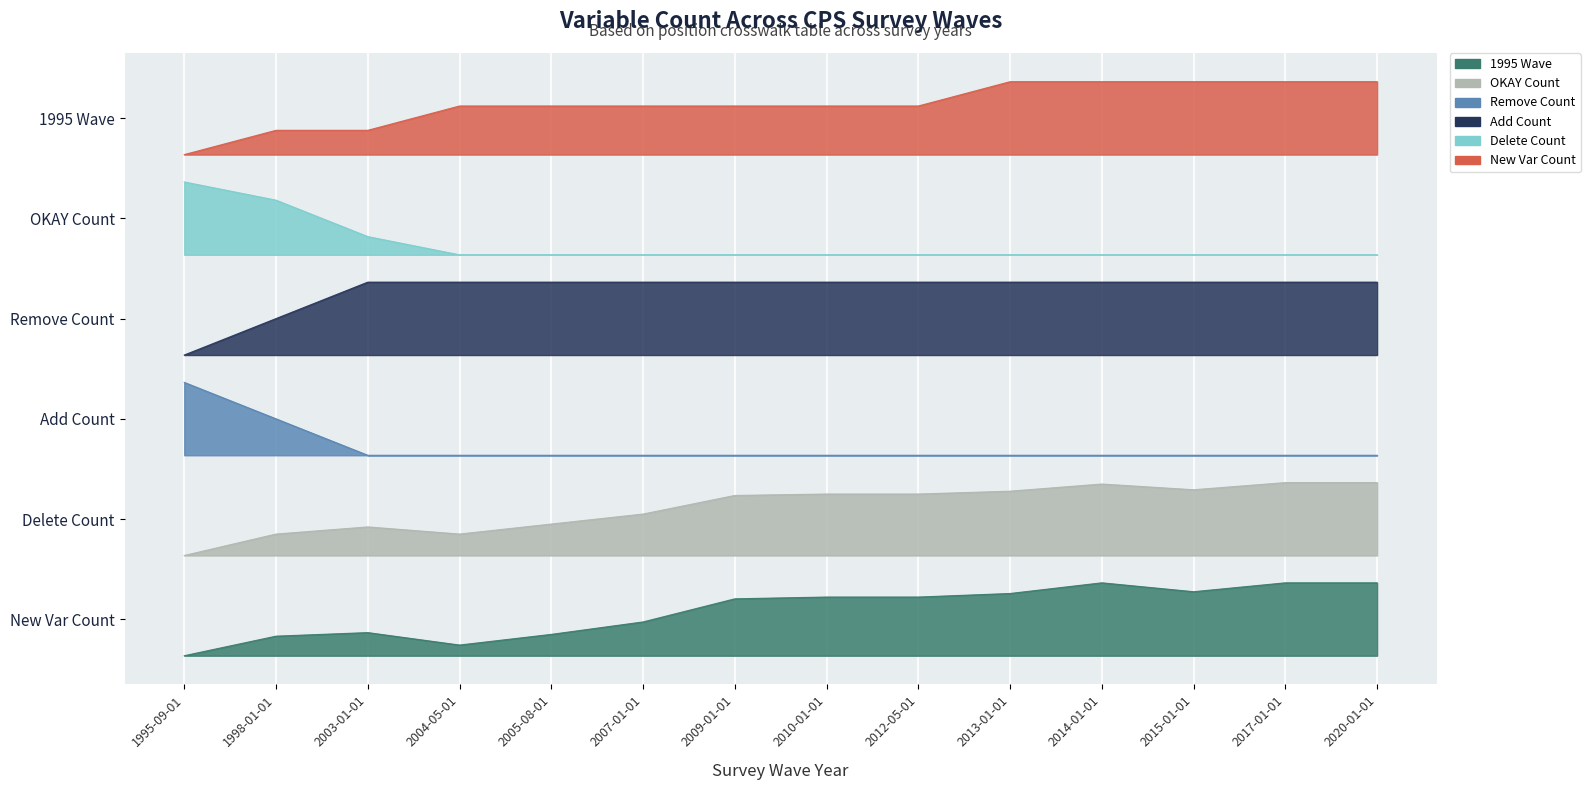

Reading right to left, extract all data points from this chart.

1995 Wave: 40.0	40.0	35.1	40.0	34.1	32.2	32.2	31.2	18.5	11.7	5.9	12.7	10.7	0.0
OKAY Count: 95.0	95.0	91.1	94.2	90.3	88.7	88.7	87.9	77.7	72.3	66.8	70.7	66.8	55.0
Remove Count: 110.0	110.0	110.0	110.0	110.0	110.0	110.0	110.0	110.0	110.0	110.0	110.0	130.0	150.0
Add Count: 205.0	205.0	205.0	205.0	205.0	205.0	205.0	205.0	205.0	205.0	205.0	205.0	185.0	165.0
Delete Count: 220.0	220.0	220.0	220.0	220.0	220.0	220.0	220.0	220.0	220.0	220.0	230.0	250.0	260.0
New Var Count: 315.0	315.0	315.0	315.0	315.0	301.7	301.7	301.7	301.7	301.7	301.7	288.3	288.3	275.0